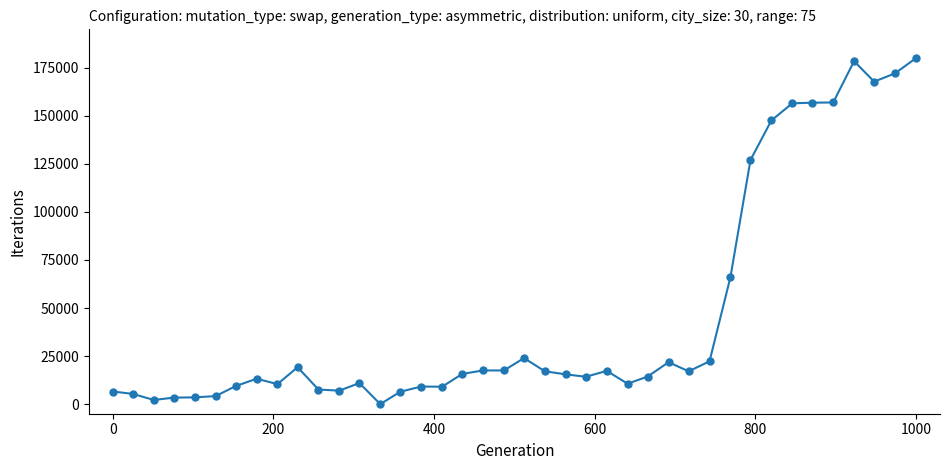

What is the maximum value shown in the chart?

180000.0